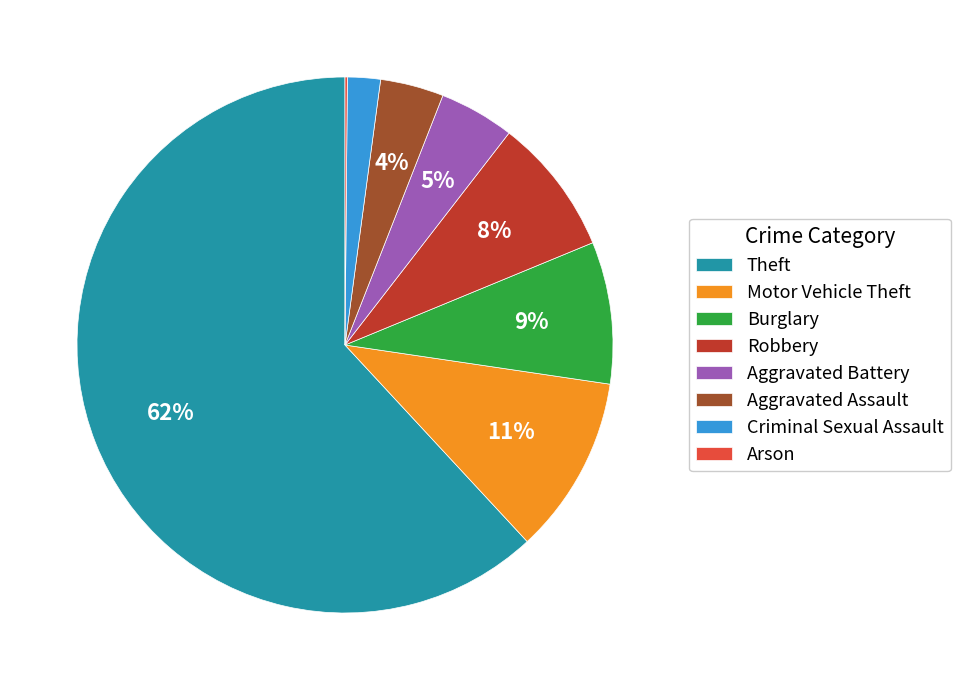

Which slice is the largest?

Theft